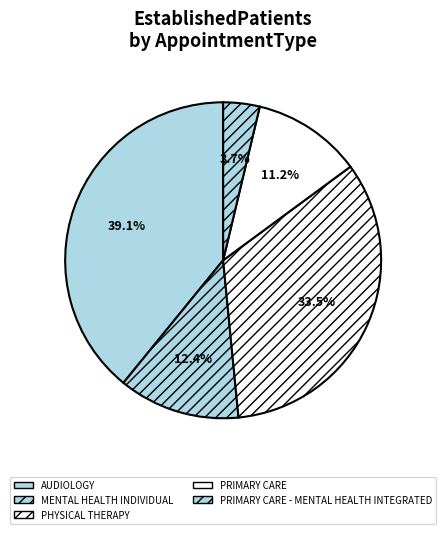

Count the number of slices in the pie.

5